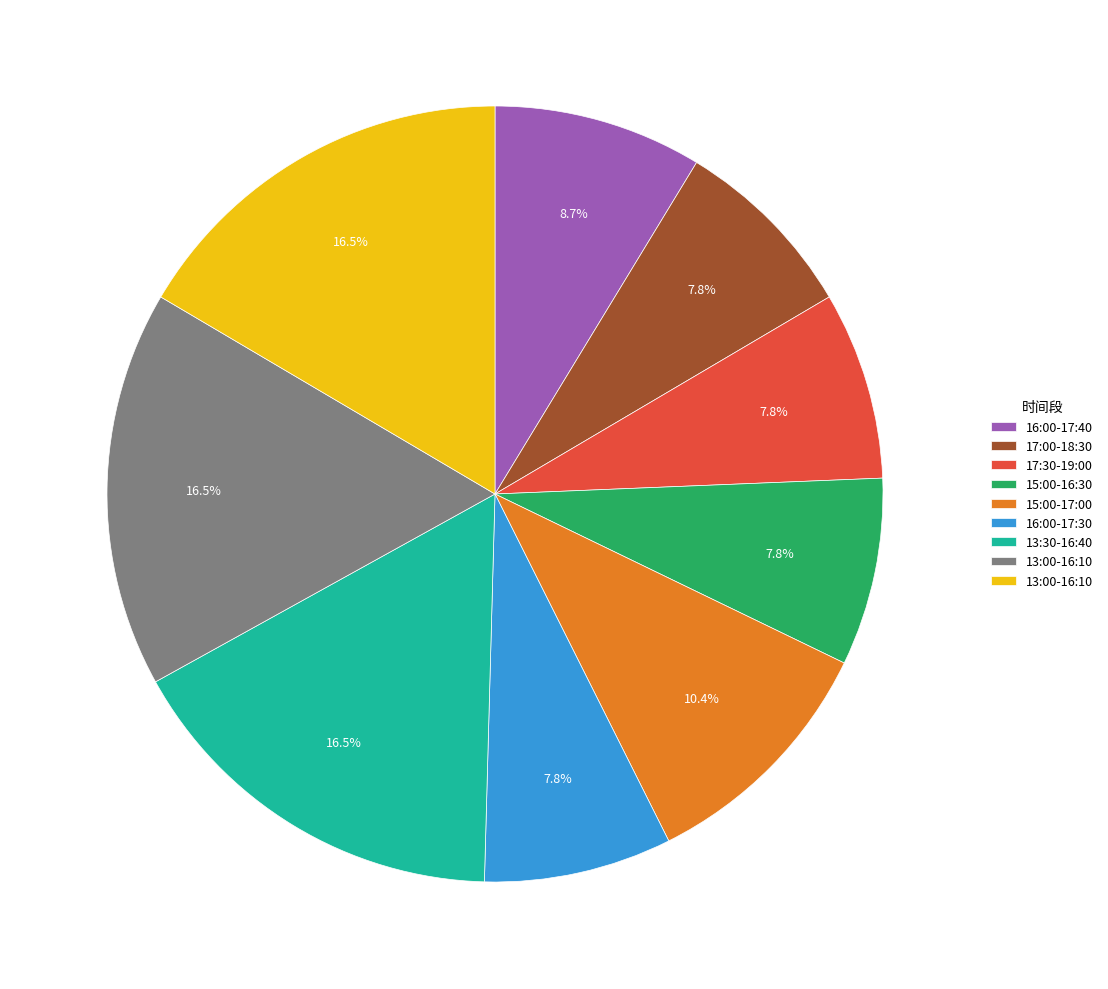

How many slices are in this pie chart?

9